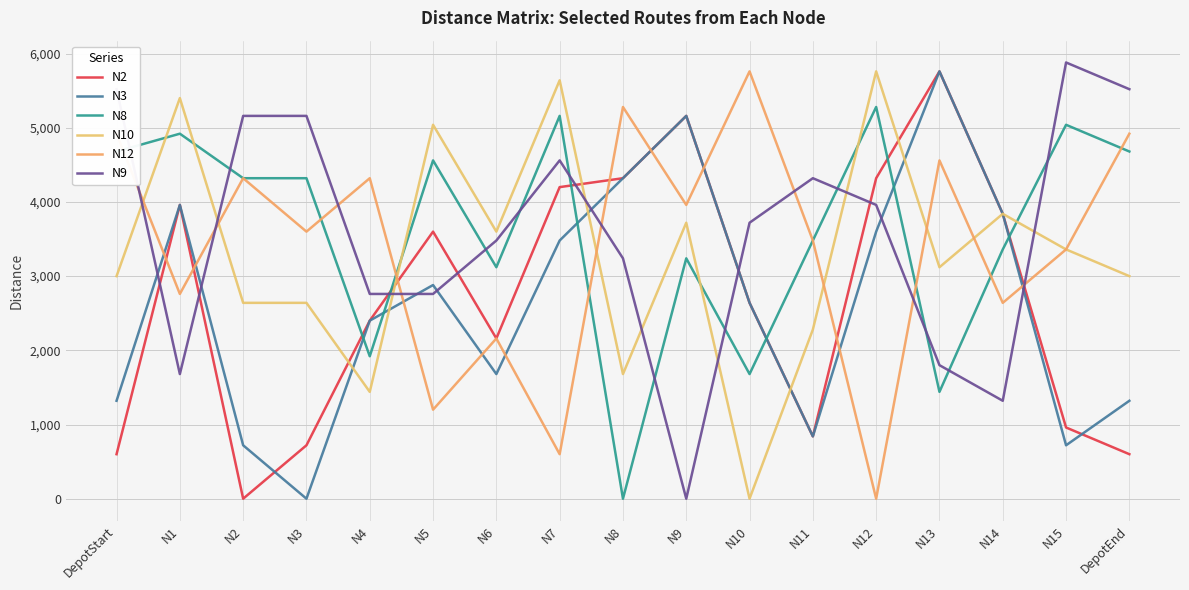

How many lines are shown in the chart?

6